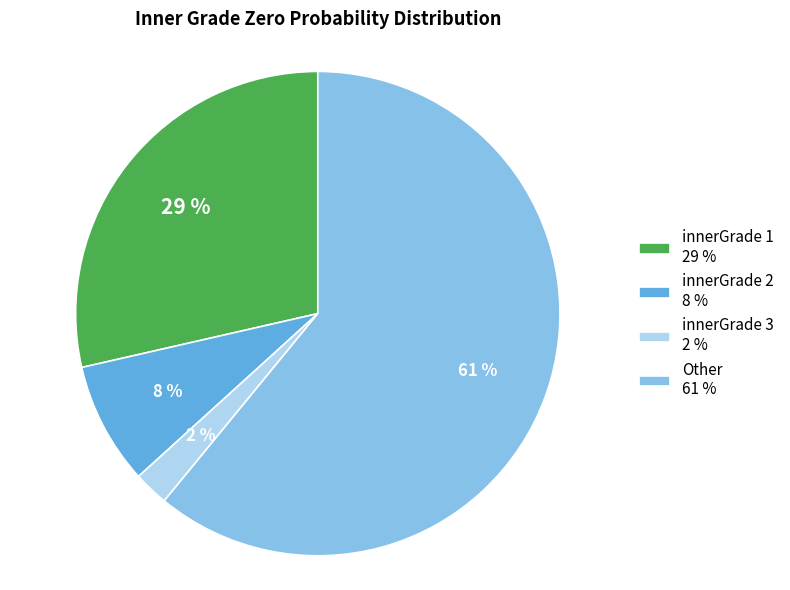

True or false: Other 61 % accounts for 61% of the total.

True